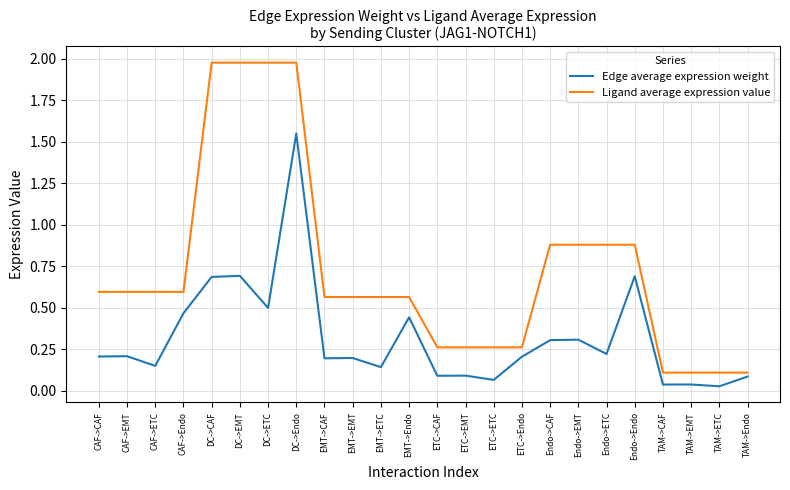

Which series has the largest total across all categories?

Ligand average expression value